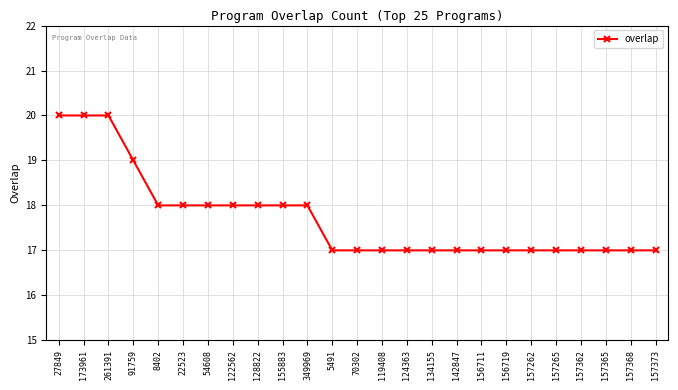

Count the number of data series in this chart.

1